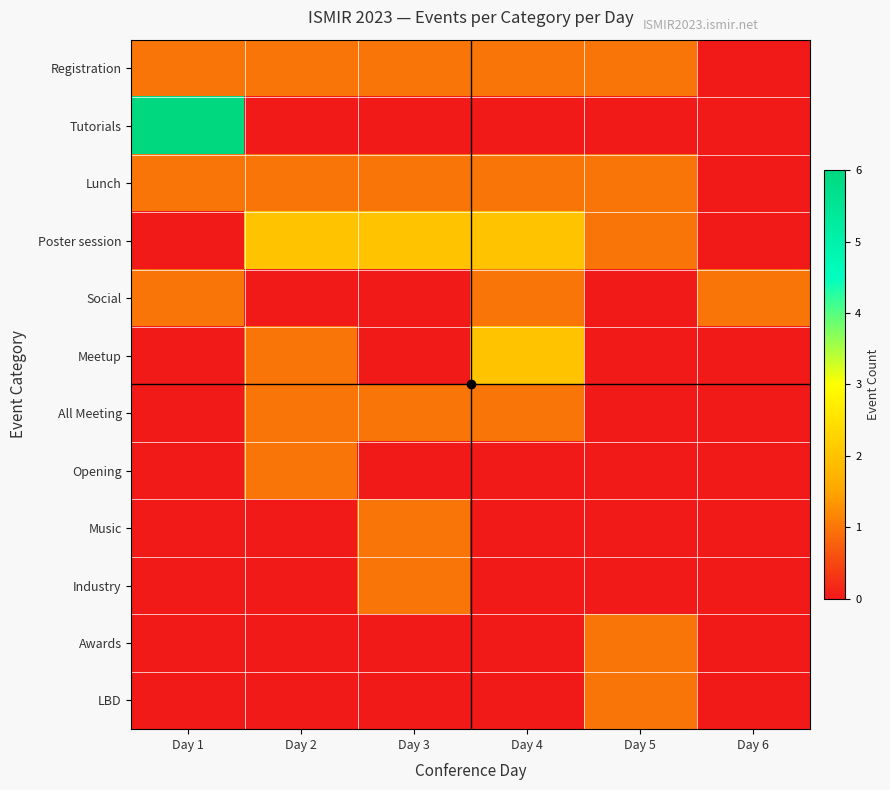

At which category is the sum across all series the highest?

Day 1